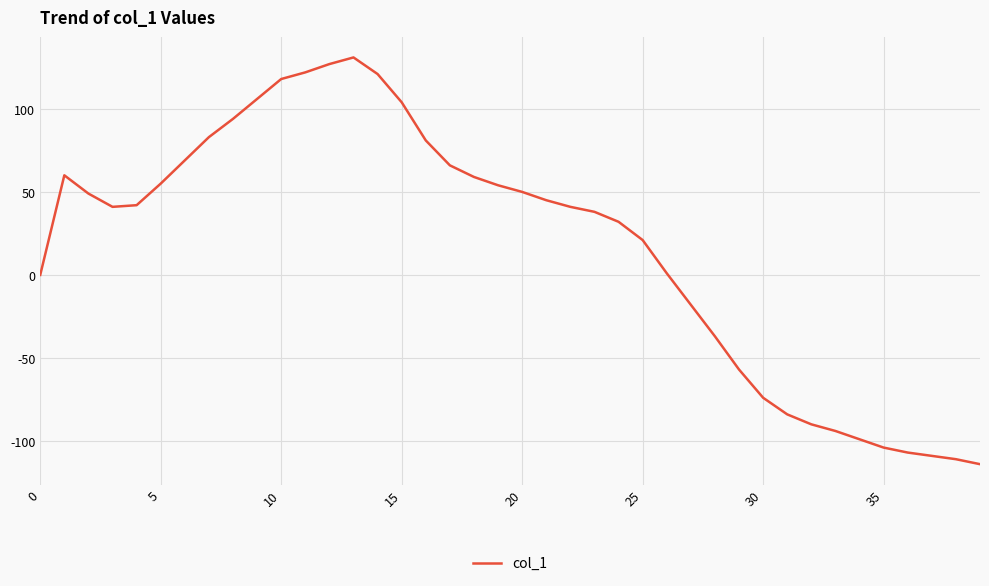

What is the greatest value displayed?

131